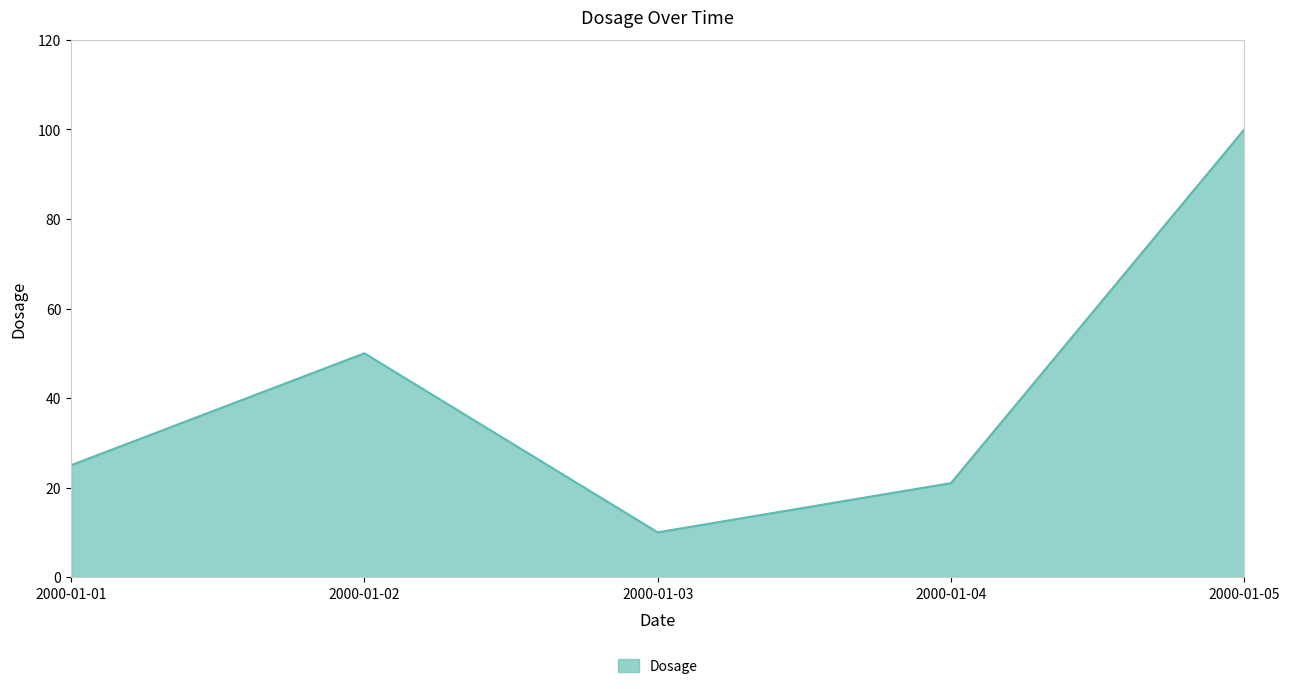

Which label corresponds to the smallest value in the chart?

2000-01-03